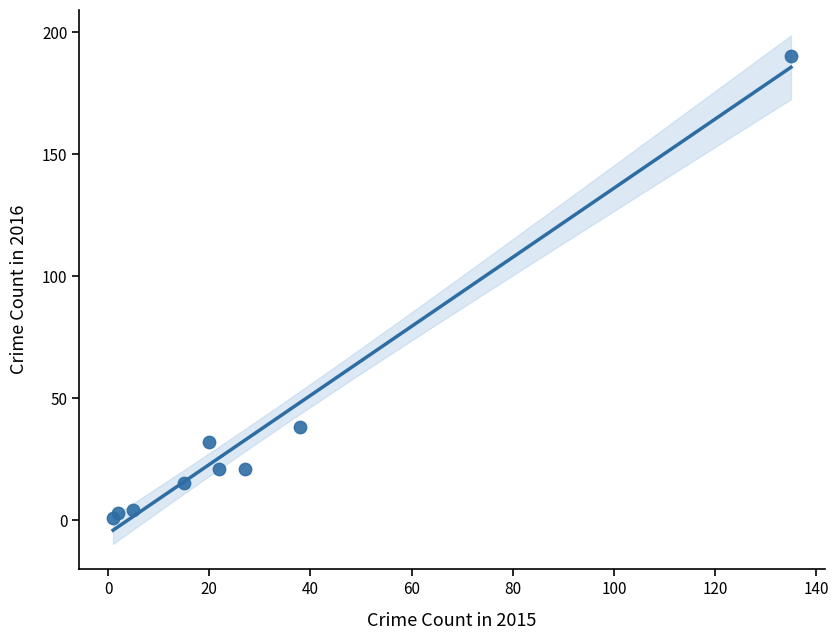

What Y value in the scatter plot is closest to 95?

38